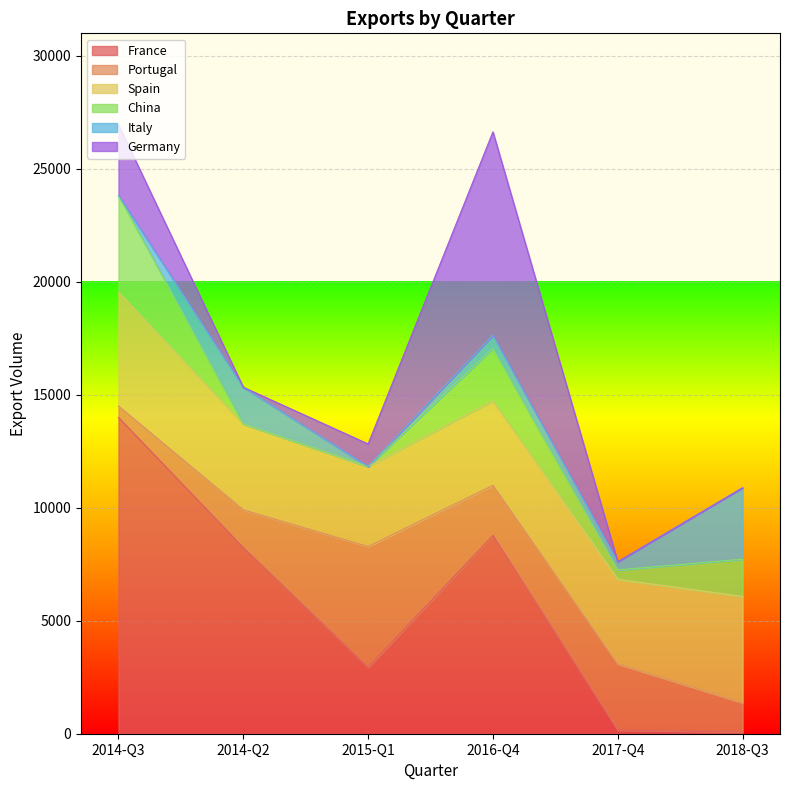

At which label does France reach its peak?

2014-Q3